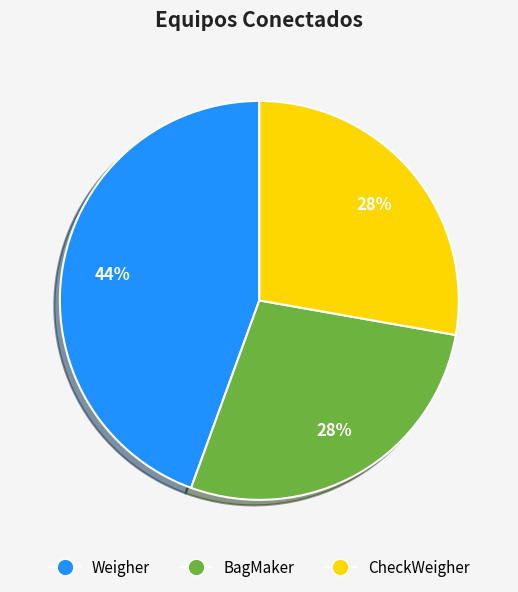

Does Weigher represent more than half of the total?

No